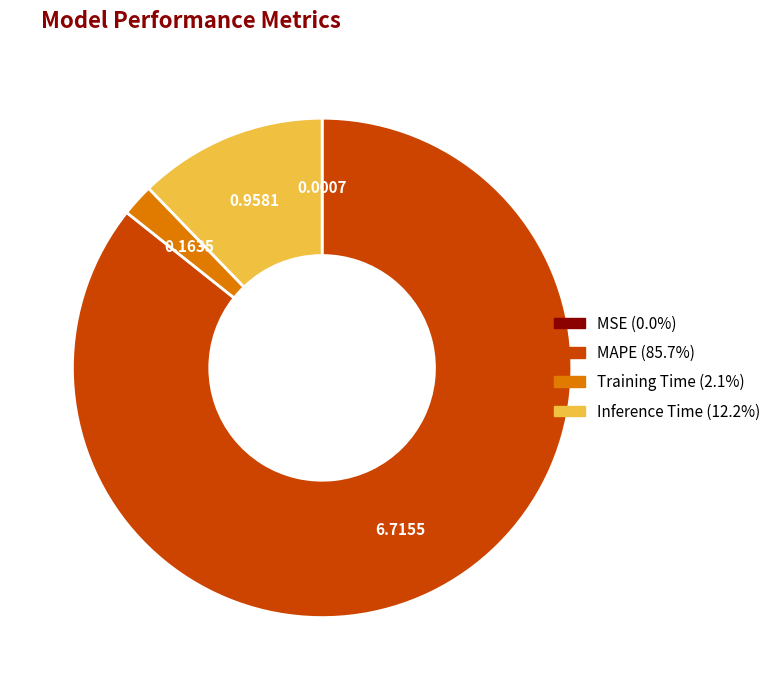

Is MAPE the majority of the pie?

Yes